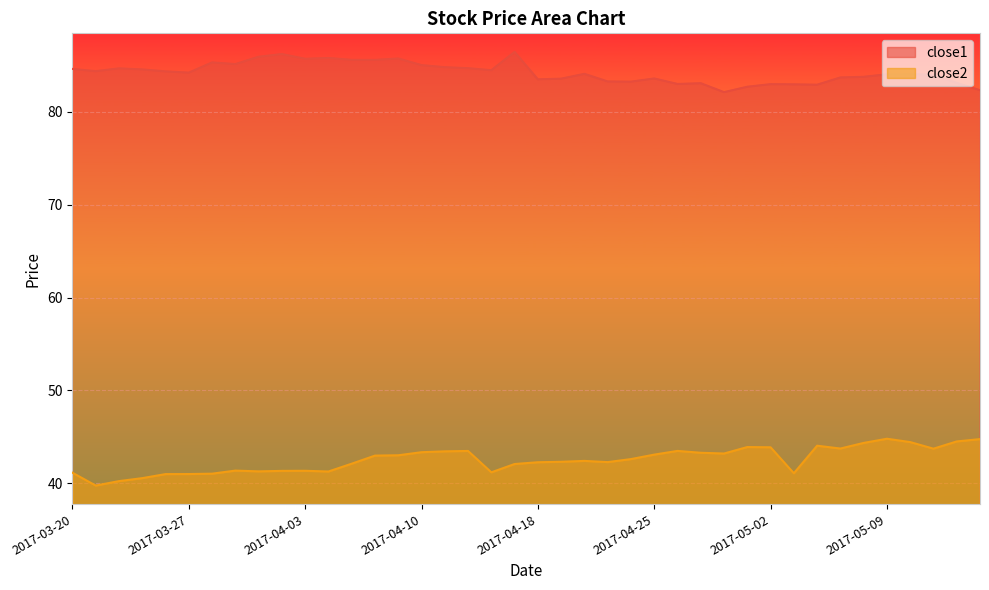

Reading right to left, what are all the values shown in this chart?

close1: 2017-05-15=82.3	2017-05-12=83.1	2017-05-11=84.0	2017-05-10=84.1	2017-05-09=84.0	2017-05-08=83.8	2017-05-05=83.7	2017-05-04=82.9	2017-05-03=82.9	2017-05-02=83.0	2017-05-01=82.7	2017-04-28=82.1	2017-04-27=83.1	2017-04-26=83.0	2017-04-25=83.6	2017-04-24=83.2	2017-04-21=83.3	2017-04-20=84.1	2017-04-19=83.6	2017-04-18=83.5	2017-04-17=86.4	2017-04-13=84.5	2017-04-12=84.7	2017-04-11=84.8	2017-04-10=85.0	2017-04-07=85.7	2017-04-06=85.6	2017-04-05=85.6	2017-04-04=85.8	2017-04-03=85.7	2017-03-31=86.2	2017-03-30=85.9	2017-03-29=85.1	2017-03-28=85.3	2017-03-27=84.2	2017-03-24=84.3	2017-03-23=84.5	2017-03-22=84.7	2017-03-21=84.4	2017-03-20=84.6
close2: 2017-05-15=44.8	2017-05-12=44.5	2017-05-11=43.7	2017-05-10=44.4	2017-05-09=44.8	2017-05-08=44.4	2017-05-05=43.8	2017-05-04=44.1	2017-05-03=41.1	2017-05-02=43.9	2017-05-01=43.9	2017-04-28=43.2	2017-04-27=43.3	2017-04-26=43.5	2017-04-25=43.1	2017-04-24=42.6	2017-04-21=42.3	2017-04-20=42.4	2017-04-19=42.3	2017-04-18=42.3	2017-04-17=42.1	2017-04-13=41.2	2017-04-12=43.5	2017-04-11=43.5	2017-04-10=43.4	2017-04-07=43.0	2017-04-06=43.0	2017-04-05=42.1	2017-04-04=41.3	2017-04-03=41.4	2017-03-31=41.3	2017-03-30=41.3	2017-03-29=41.4	2017-03-28=41.0	2017-03-27=41.0	2017-03-24=41.0	2017-03-23=40.6	2017-03-22=40.2	2017-03-21=39.8	2017-03-20=41.1